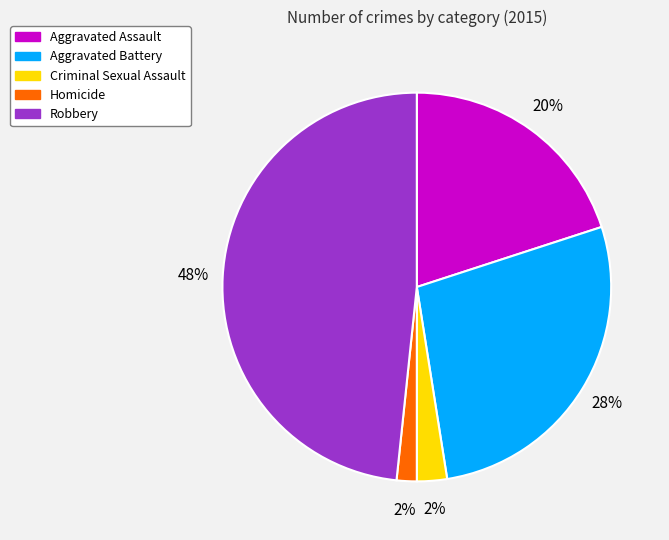

Combined, do Aggravated Assault and Robbery account for over 50%?

Yes